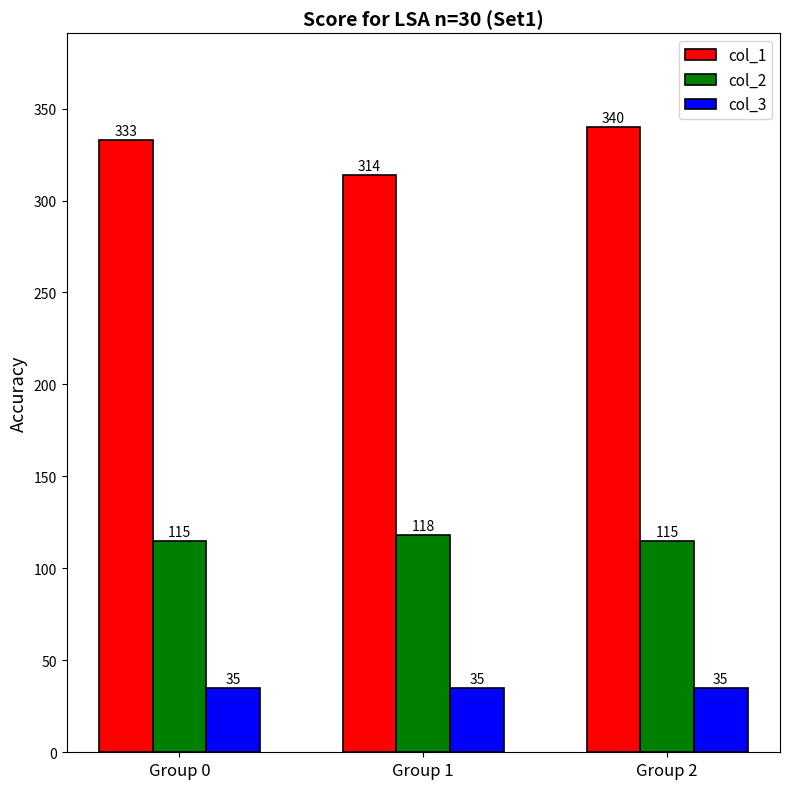

Reading left to right, list all the values displayed in this chart.

col_1: Group 0=333	Group 1=314	Group 2=340
col_2: Group 0=115	Group 1=118	Group 2=115
col_3: Group 0=35	Group 1=35	Group 2=35